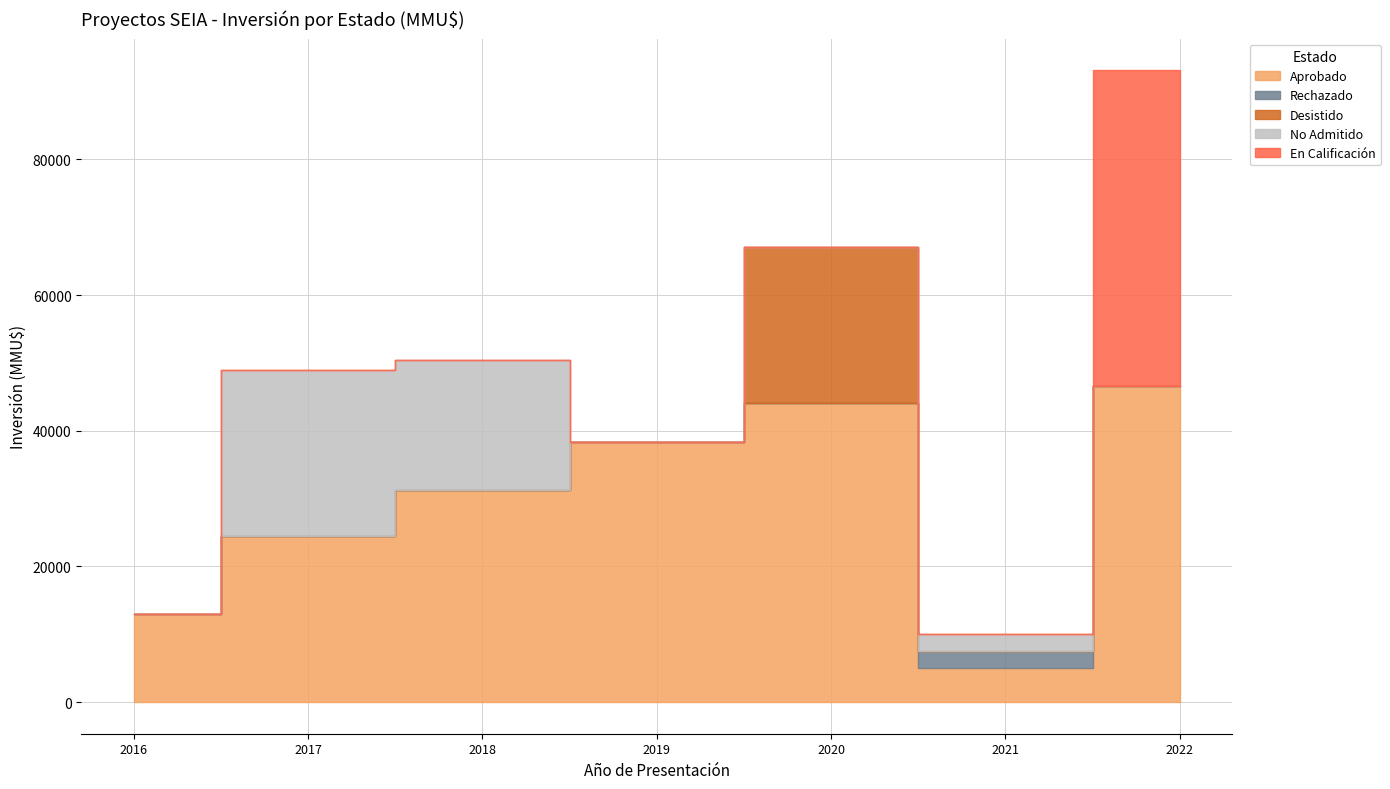

Between 2022-2 and 2020-8, which is larger?

2022-2